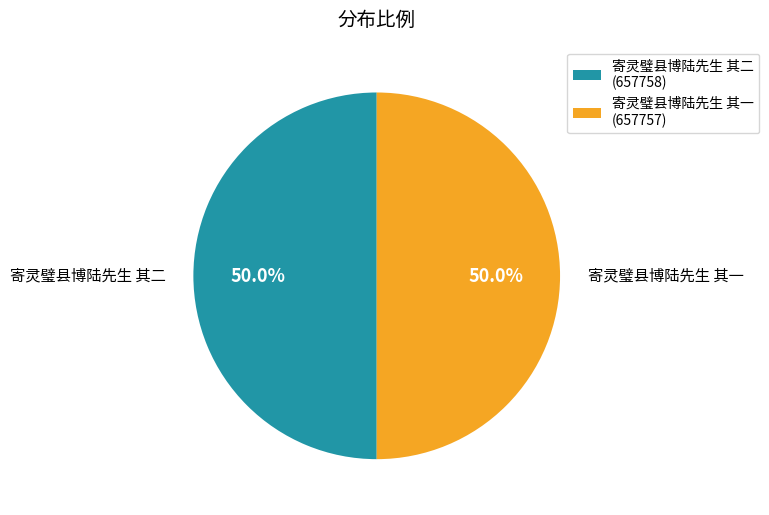

Combined, what portion of the pie is 寄灵璧县博陆先生 其二 (657758) and 寄灵璧县博陆先生 其一 (657757)?

100.0%